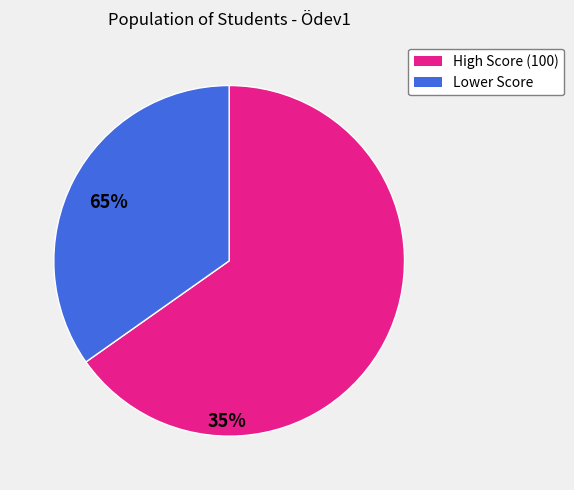

Does any single category account for the majority?

Yes